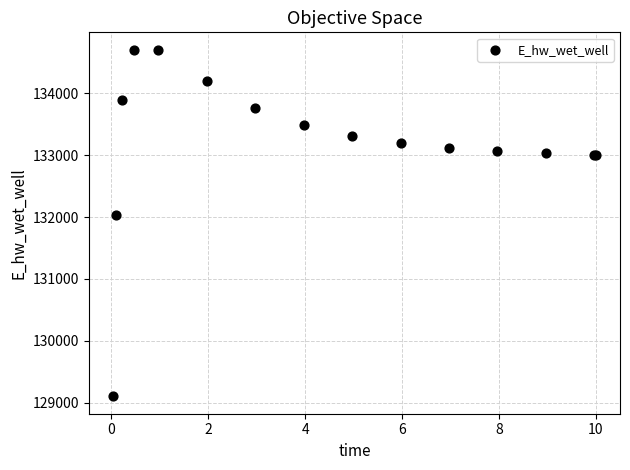

What Y value in the scatter plot is closest to 131903?

132025.5